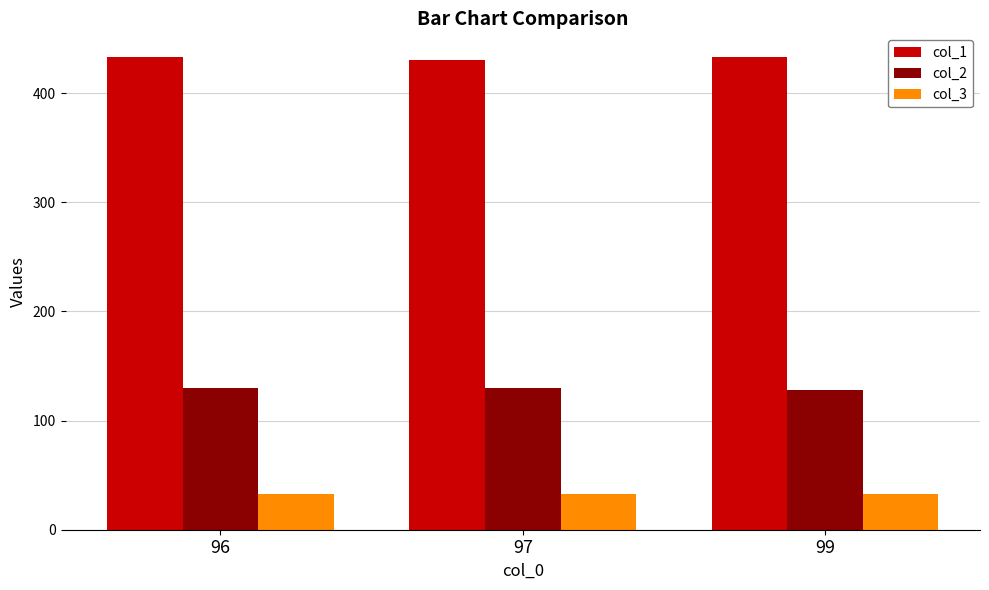

What is the value of the col_1 bar at the 1st from the left?

433